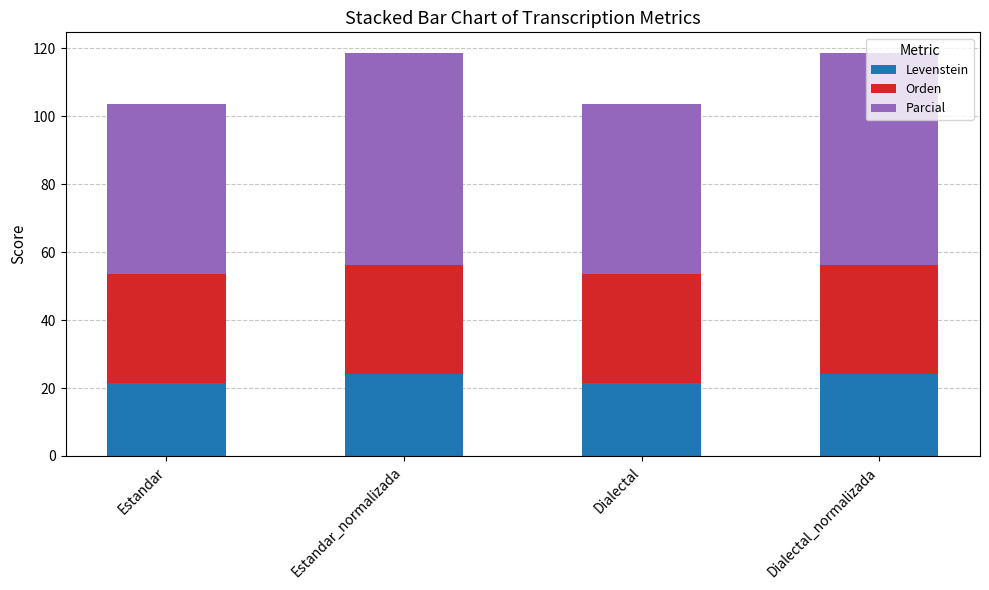

What is the lowest value of the Levenstein series?

21.4